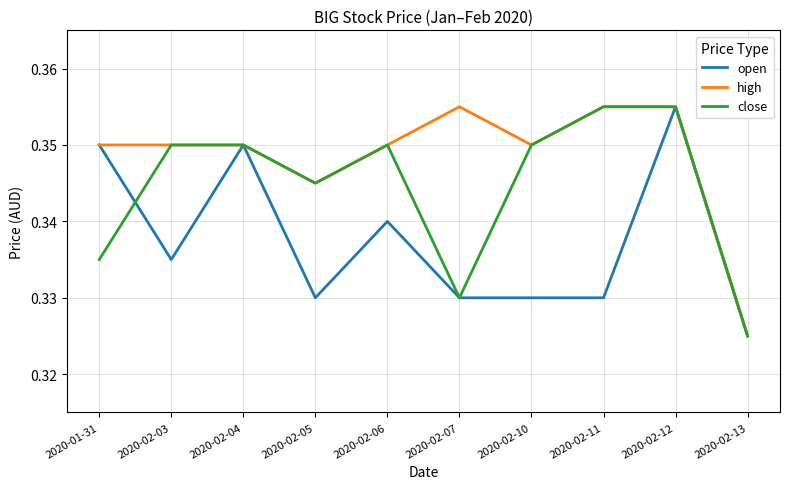

At which label does high reach its minimum?

2020-02-13